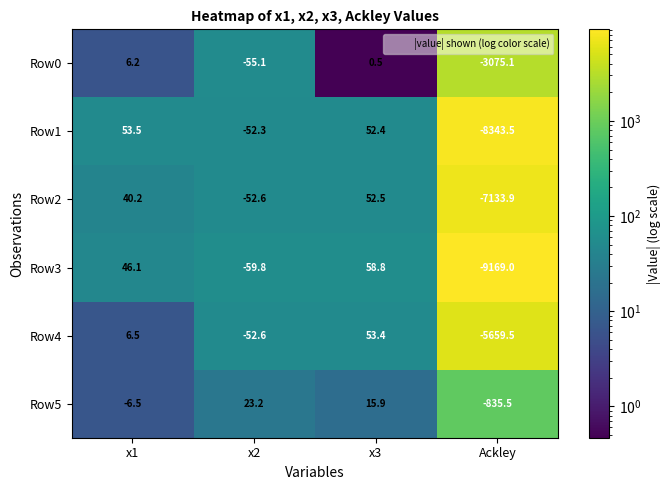

How many values in the Row4 series exceed 6?

2